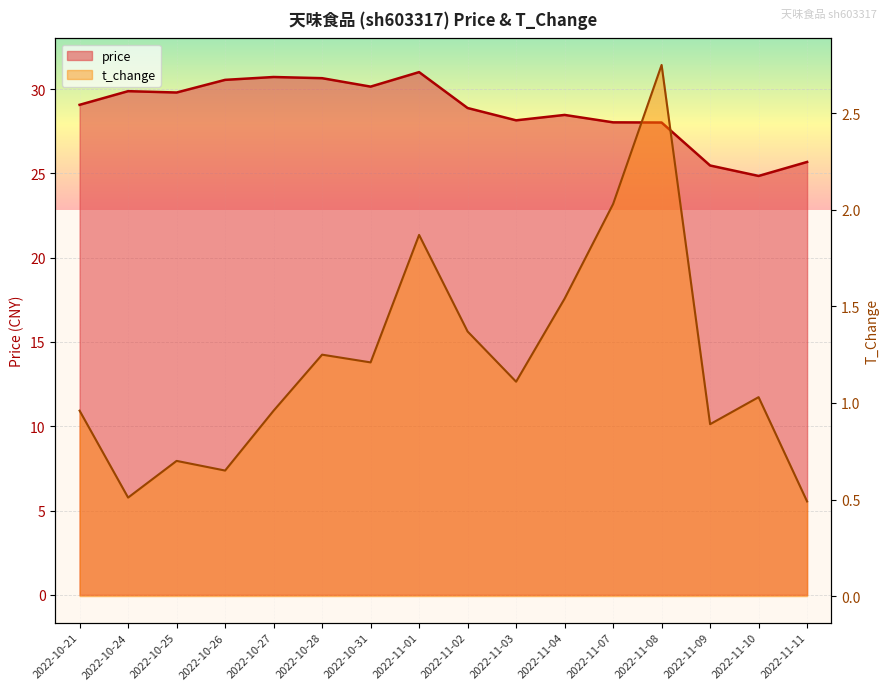

What is the total value across all series at 2022-10-24?

30.4